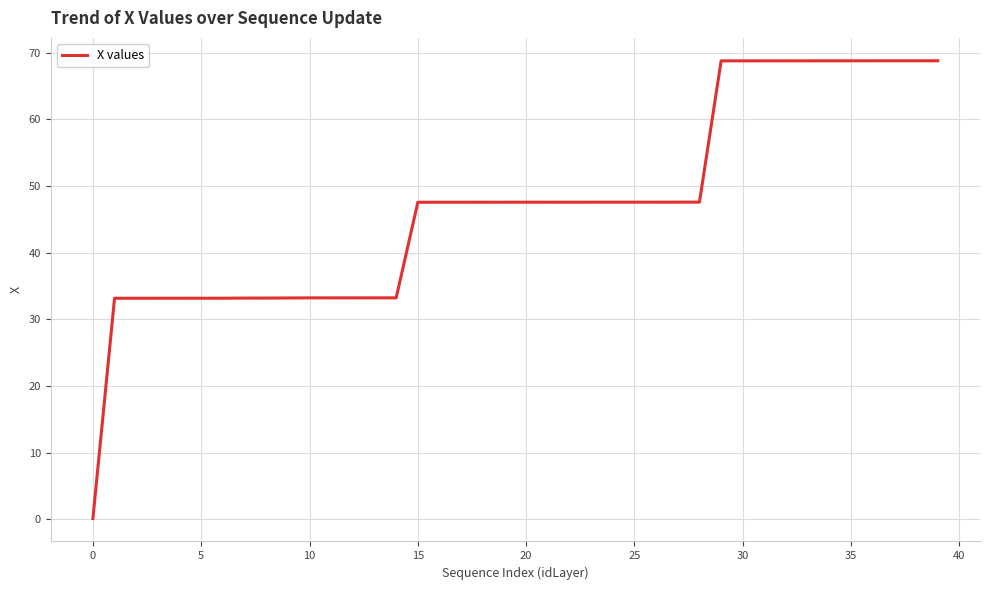

What is the greatest value displayed?

68.8